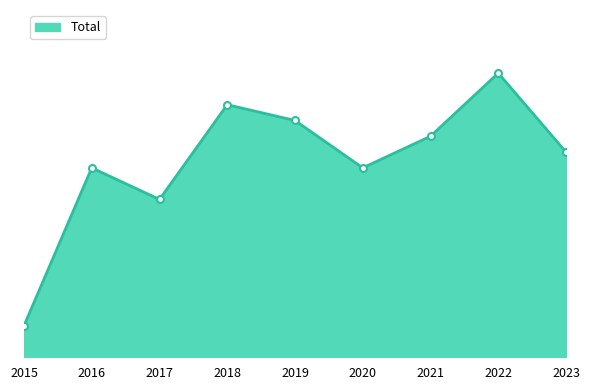

What is the smallest value displayed?

2